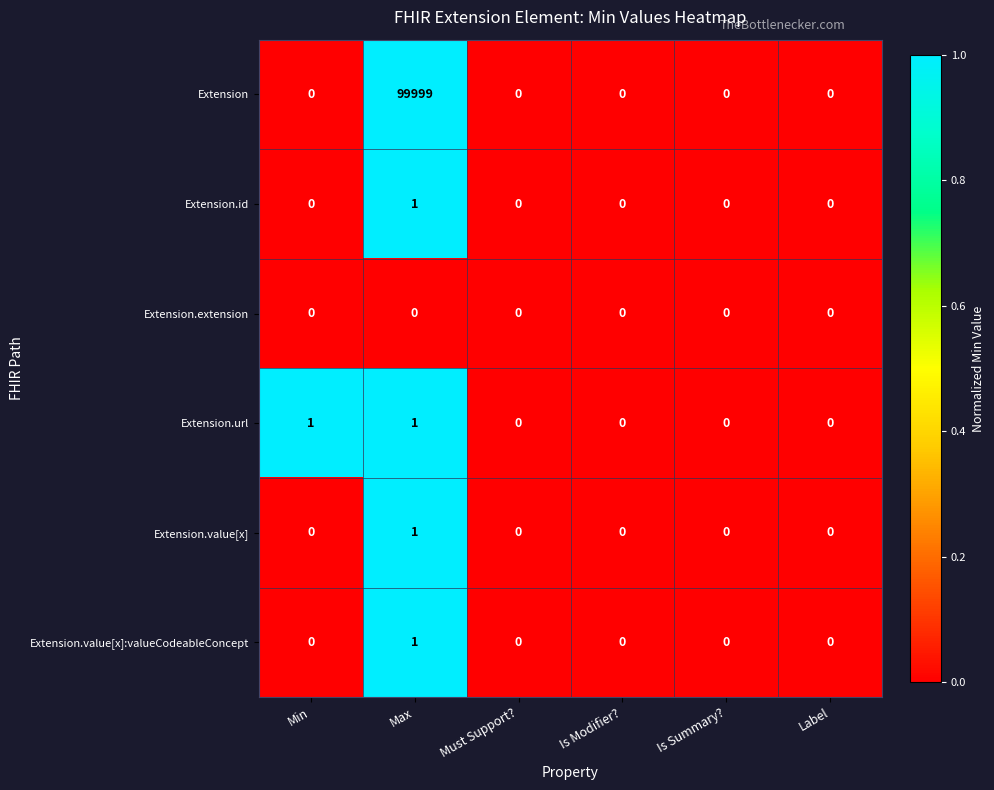

What is the total value across all series at Max?

100003